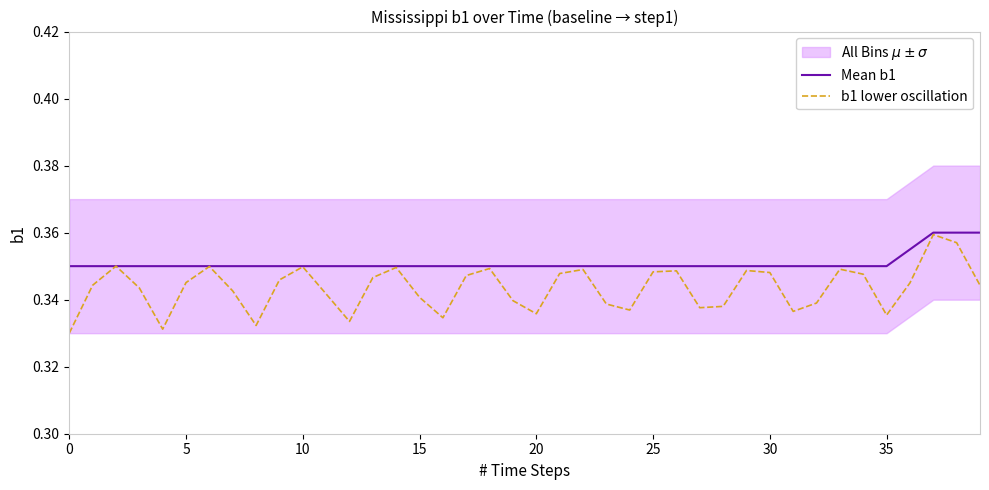

The b1 lower oscillation series shows 0.5 at 20. True or false?

False